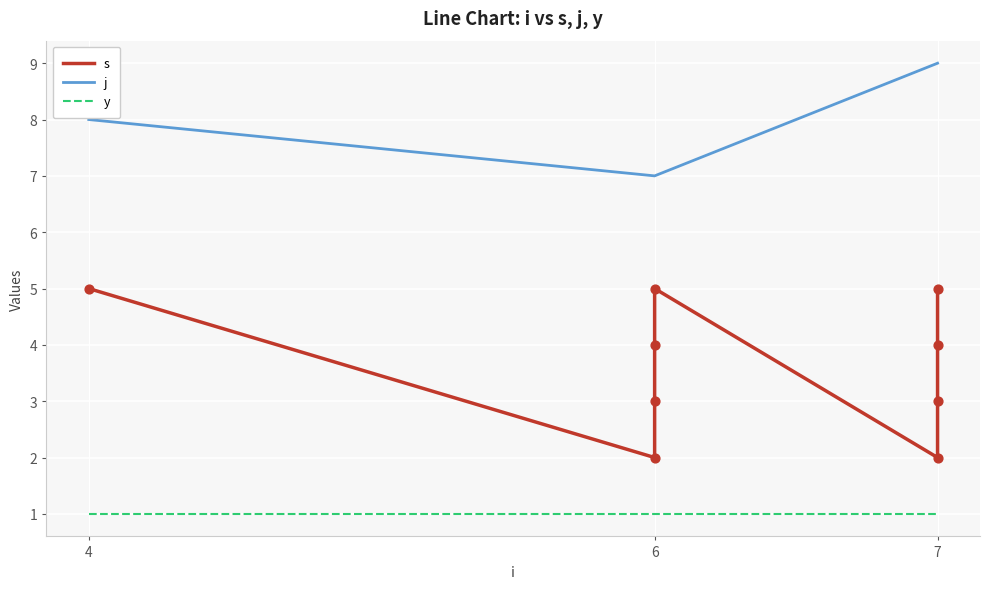

What are all the series names shown in the legend?

s, j, y